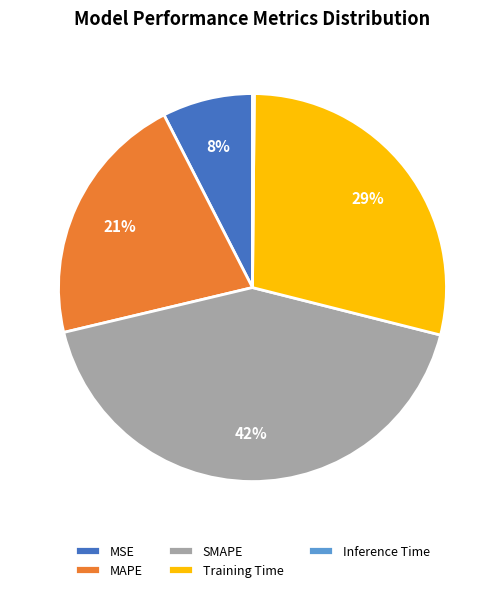

To the nearest percent, what portion does MSE represent?

8%